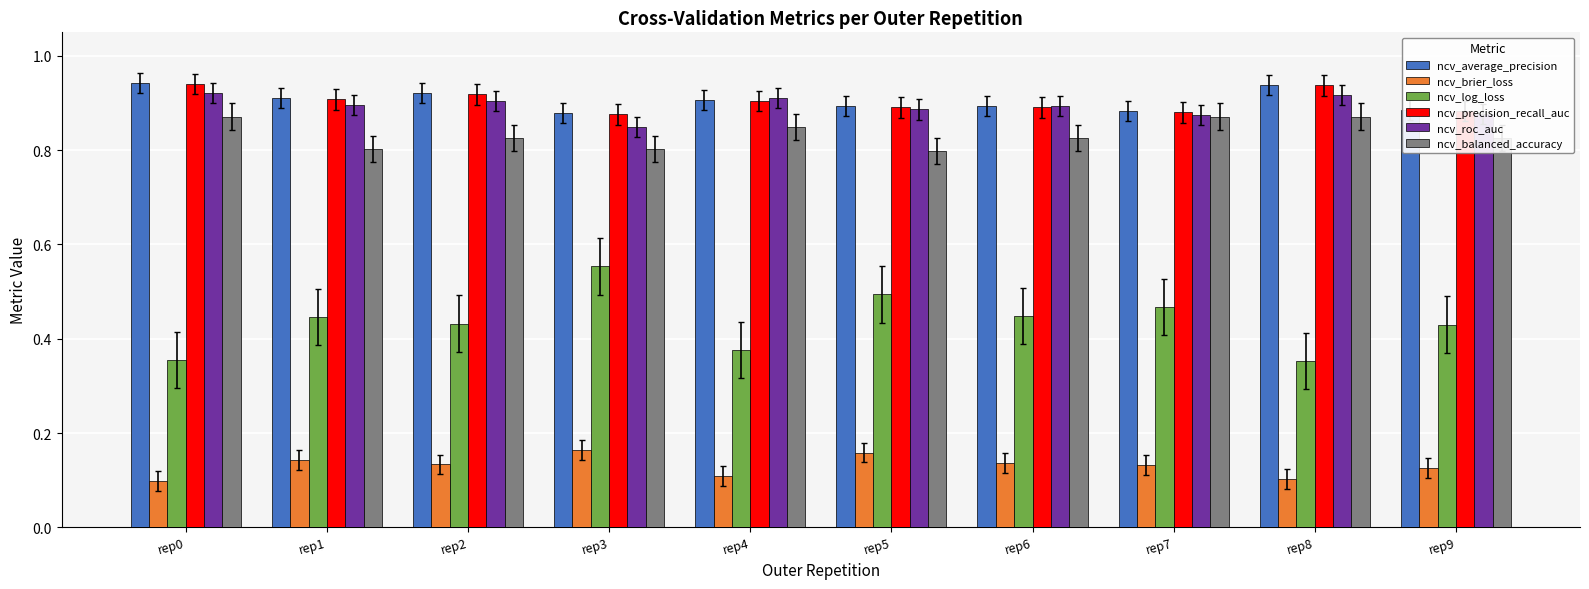

Which series has the widest spread of values?

ncv_log_loss